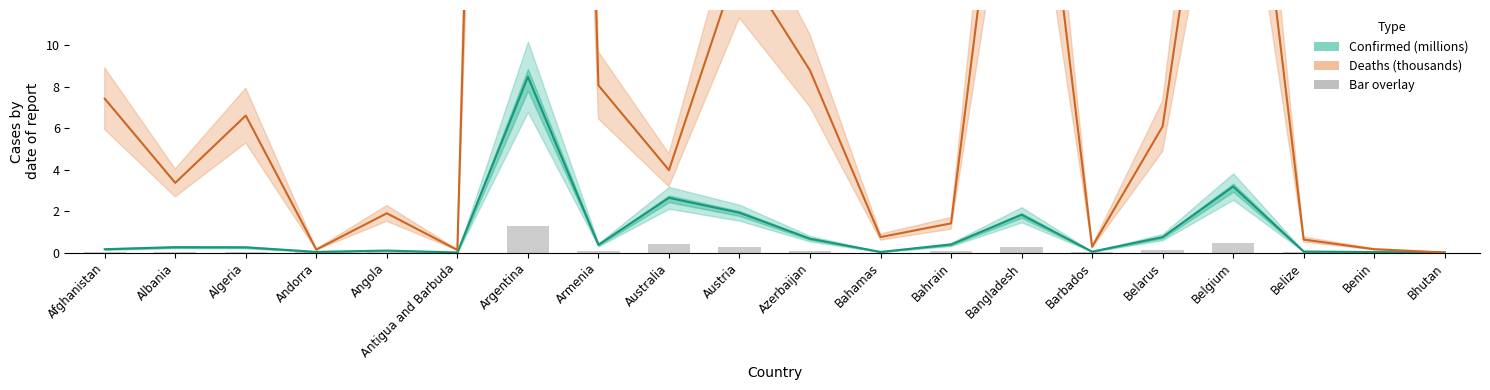

Is it true that Confirmed (millions) equals 0.0 at Andorra?

True